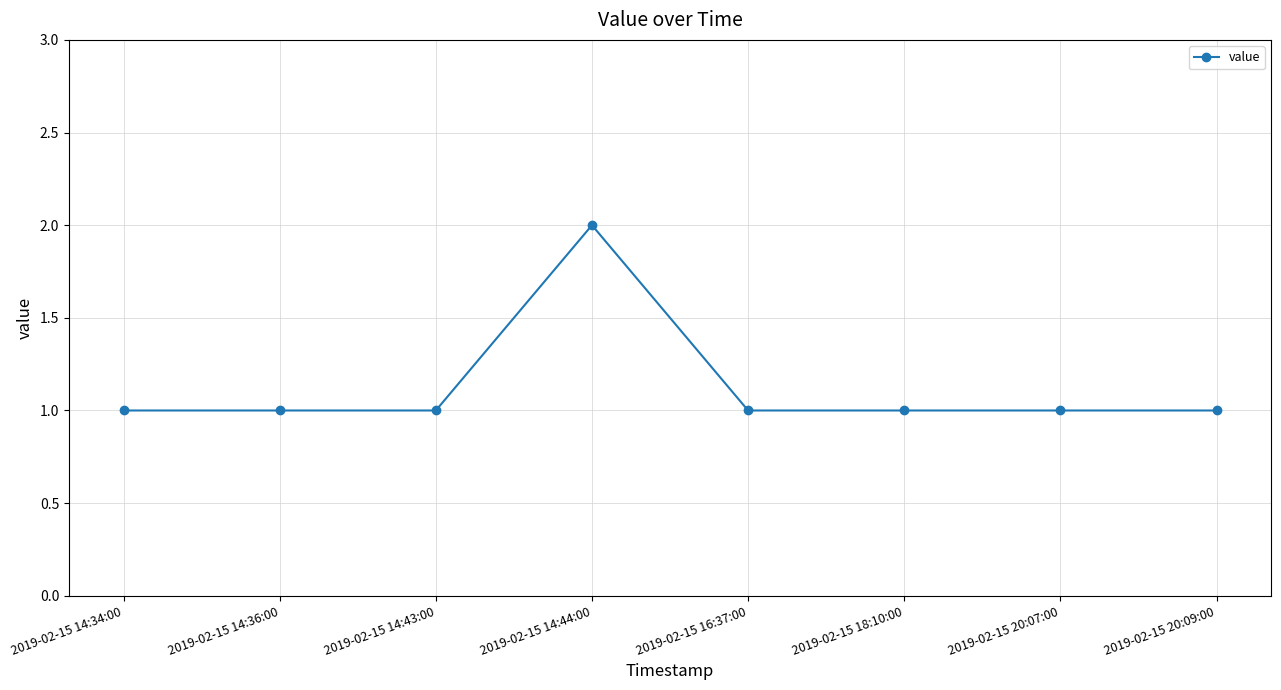

What is the value of the 7th point from the left?

1